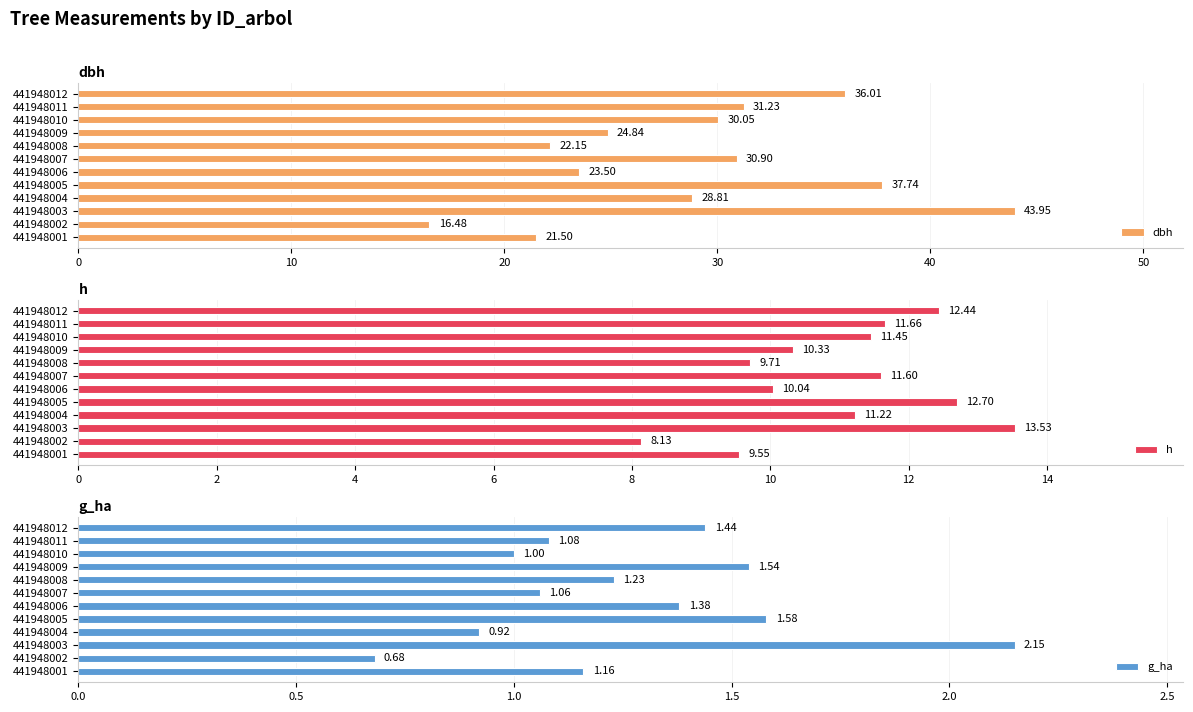

How many groups of bars are there?

12